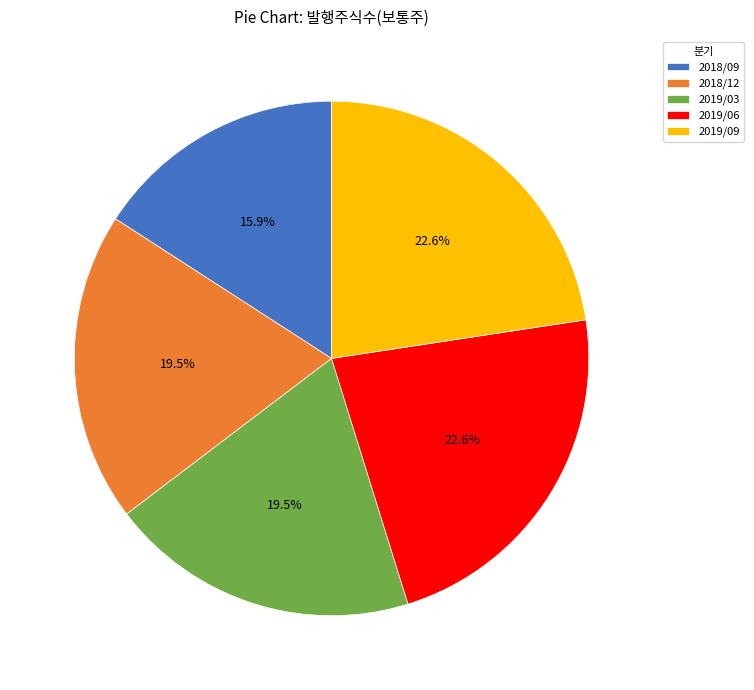

Is it true that 2018/09 is 24% of the pie?

False